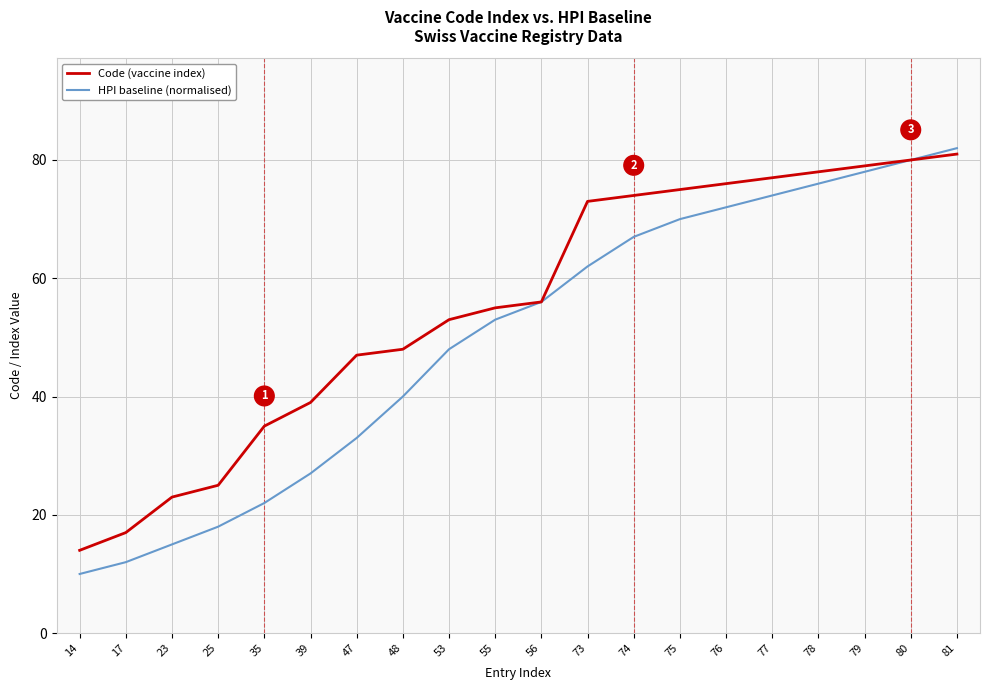

The Code (vaccine index) series shows 34 at 76. True or false?

False